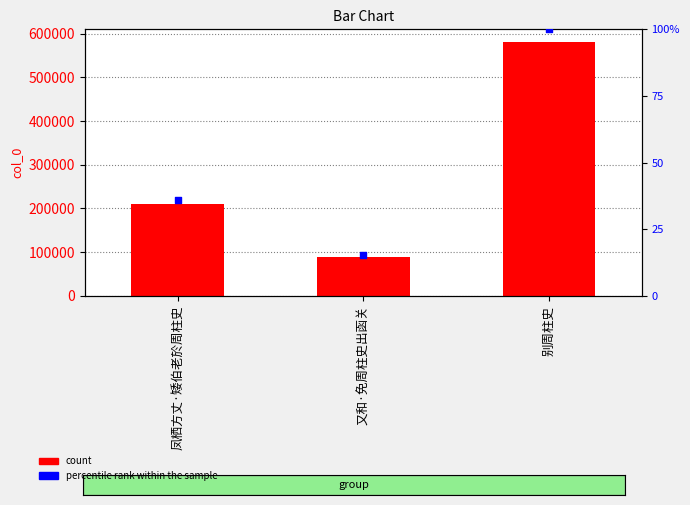

Is the value of percentile rank at 凤栖方丈·矮伯老於周柱史 greater than the value of col_0 at 别周柱史?

No